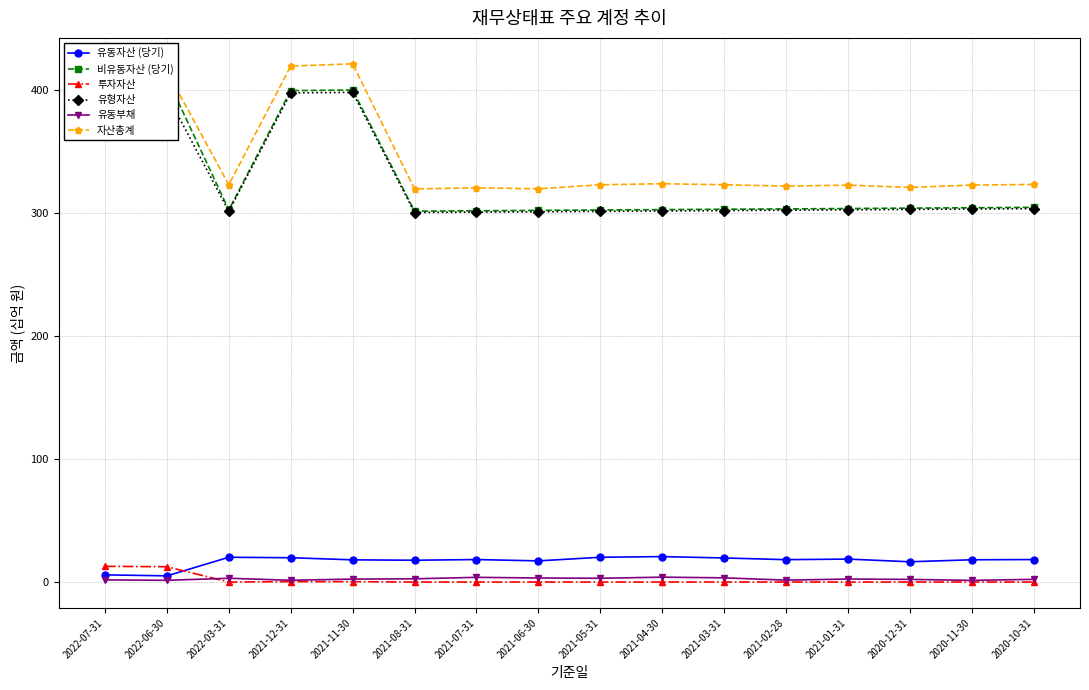

Which series has the largest total across all categories?

자산총계